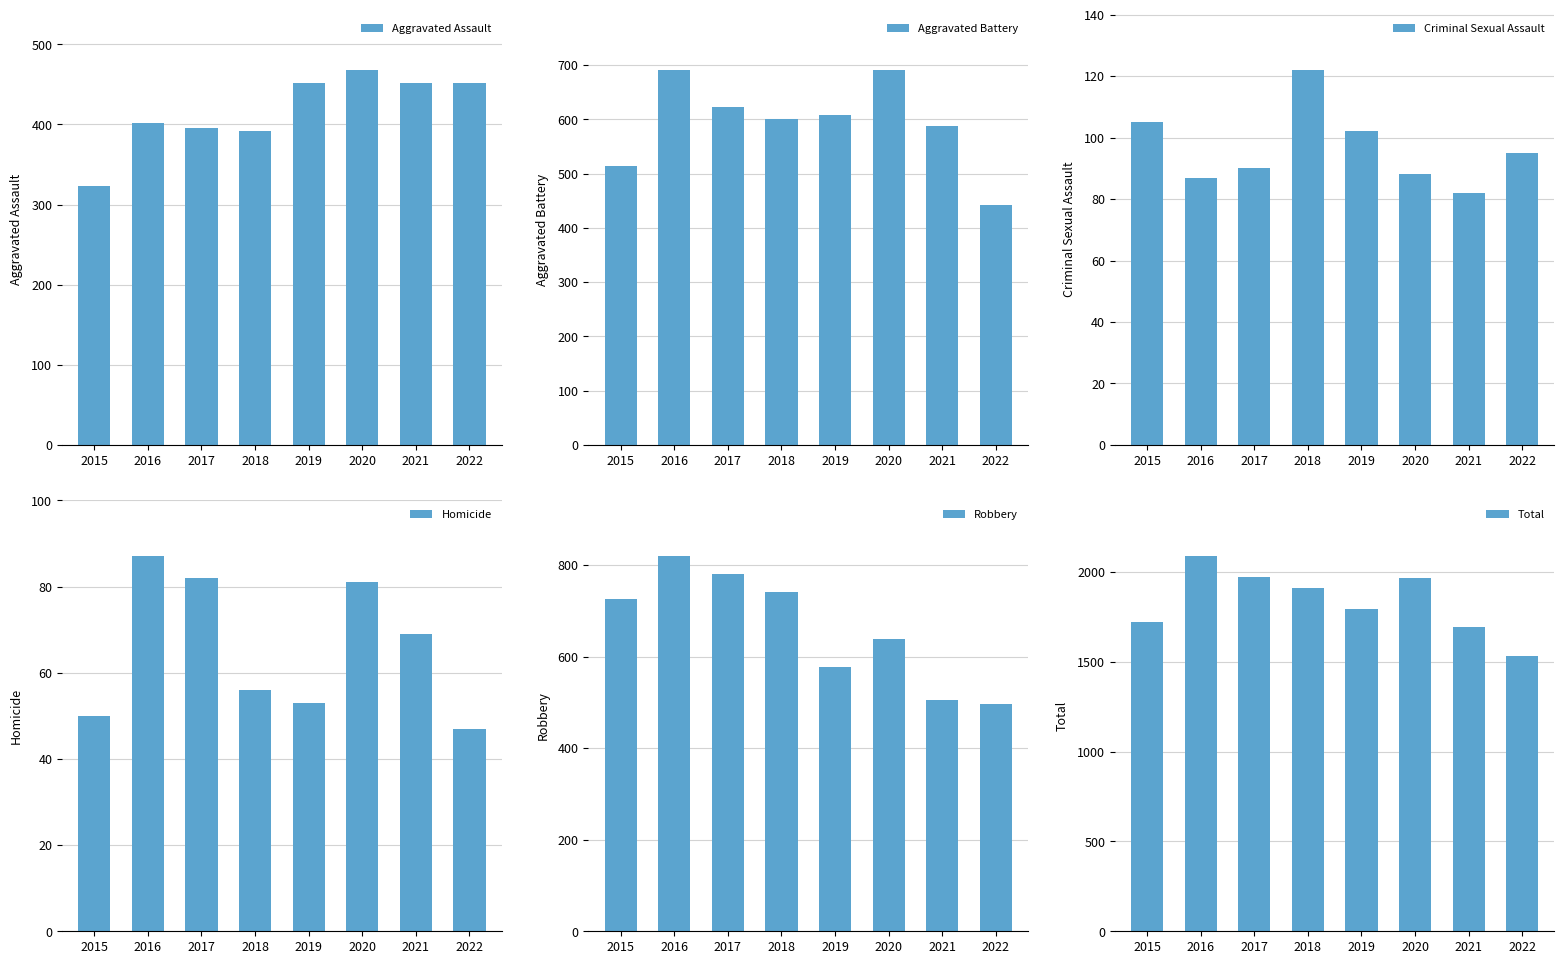

Is the value of Aggravated Assault at 2017 greater than the value of Homicide at 2017?

Yes